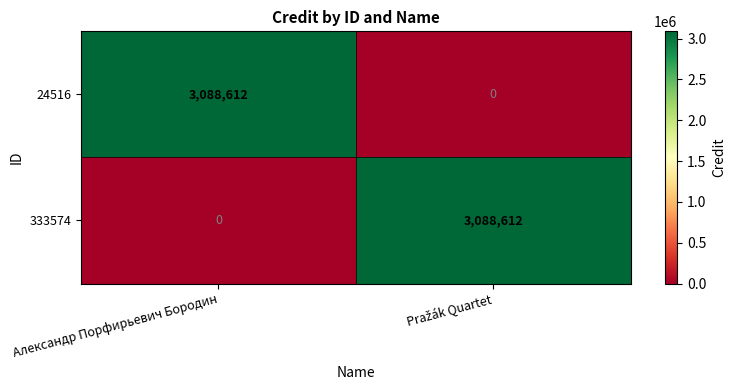

Where is 333574 nearest to the value 1544306?

Александр Порфирьевич Бородин